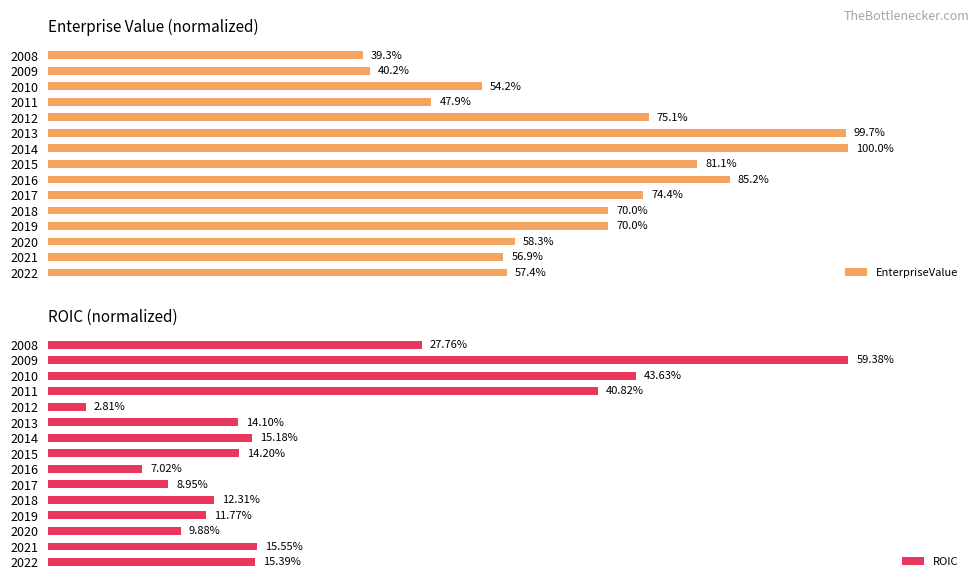

What is the difference between the EnterpriseValue values at 2014 and 2008?

0.6